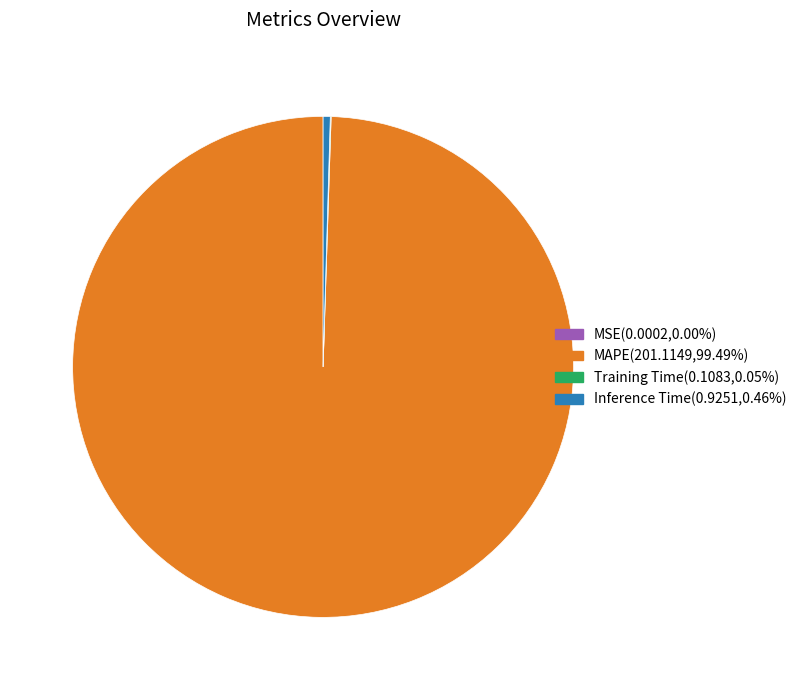

Is Inference Time the majority of the pie?

No